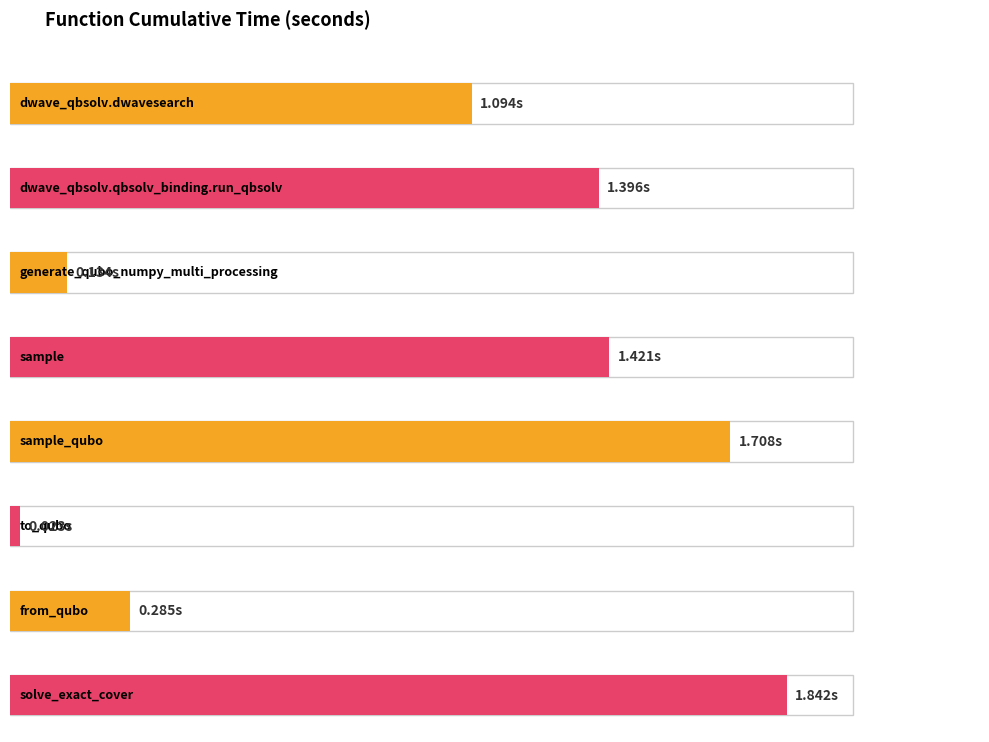

The chart shows a value of 2.2 at sample. True or false?

False